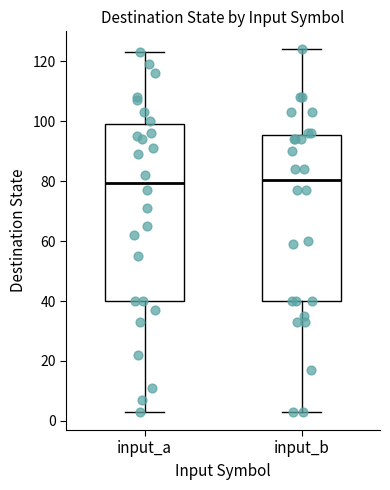

Where is the lower edge of the box for input_a on the y-axis? The values are not printed on the chart, so give them approximately, as read against the axis.

40